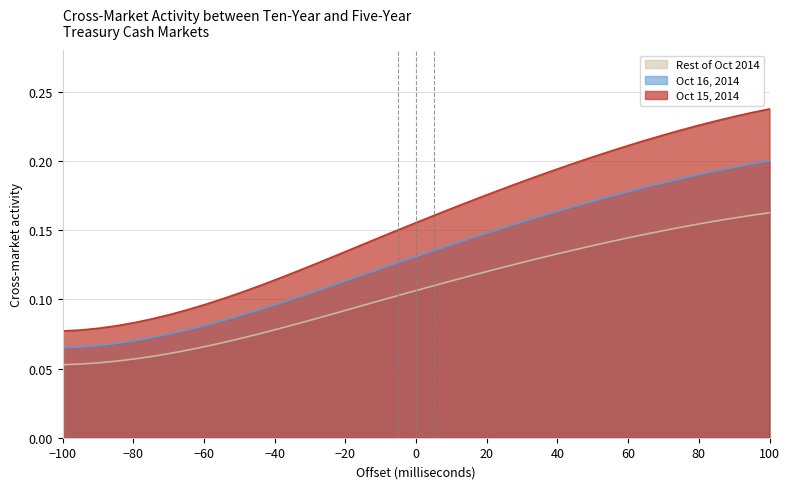

True or false: Oct 15, 2014 and Oct 16, 2014 cross at least once.

False